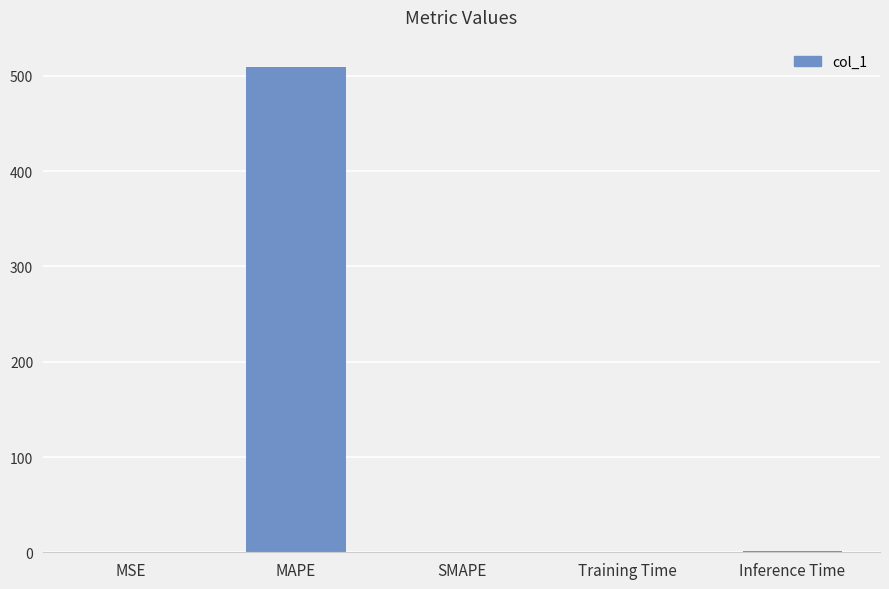

At which category does the chart reach its peak across all series?

MAPE